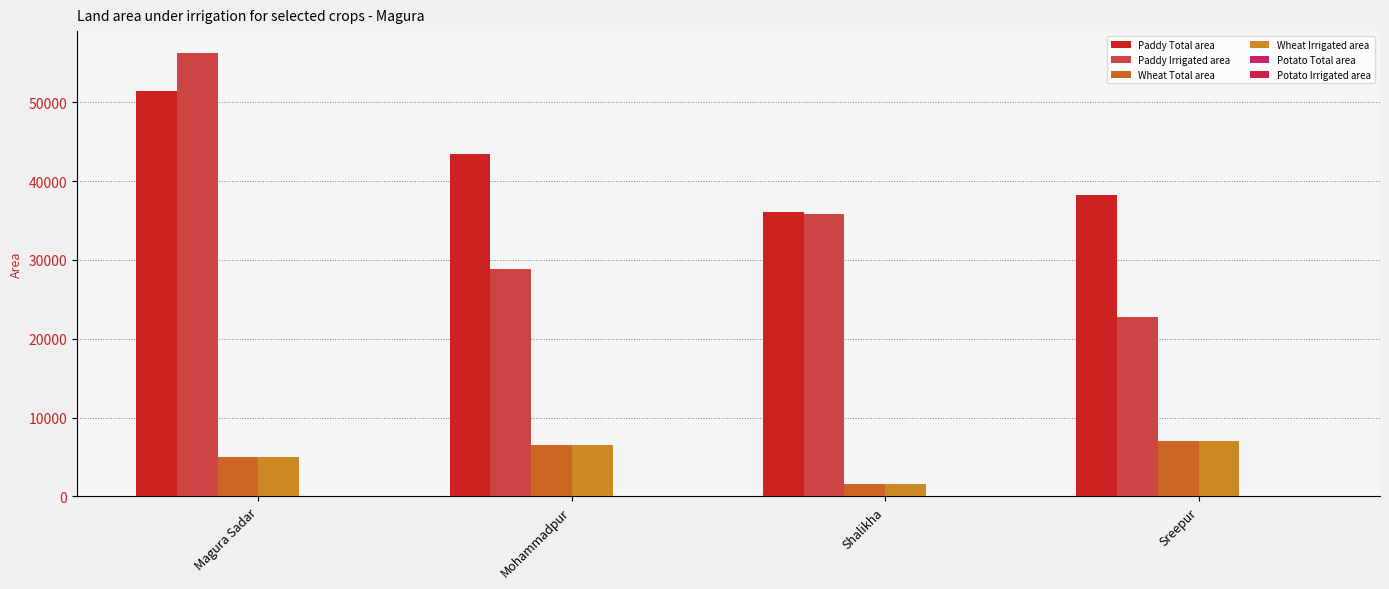

Are the bars grouped side by side (vs. stacked)?

Yes